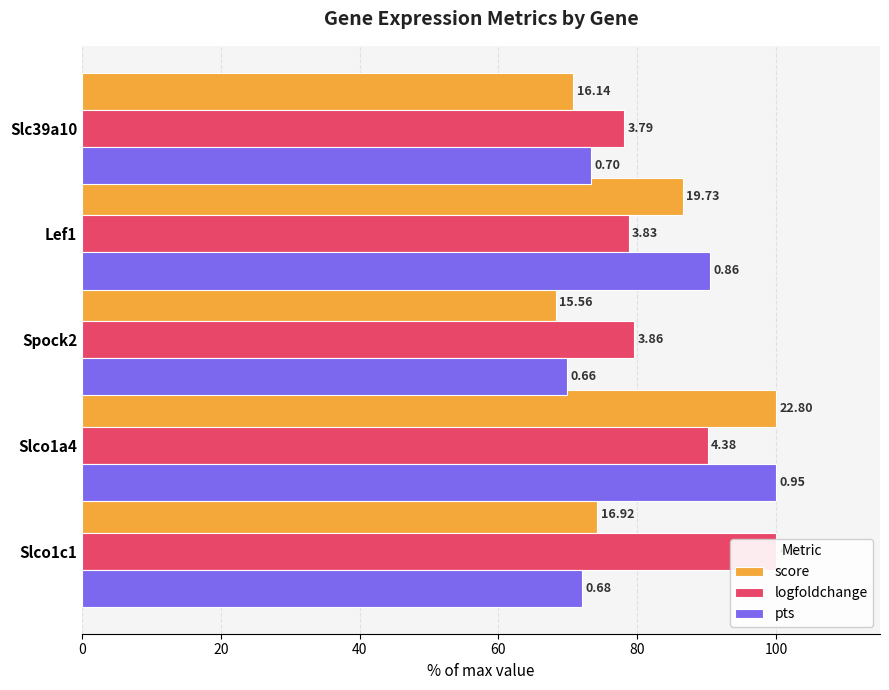

Which series has the largest range (max minus min)?

score